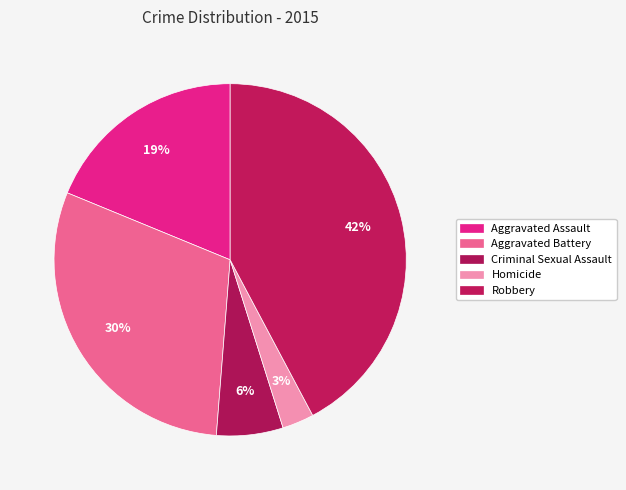

To the nearest percent, what percentage of the pie is Aggravated Assault?

19%